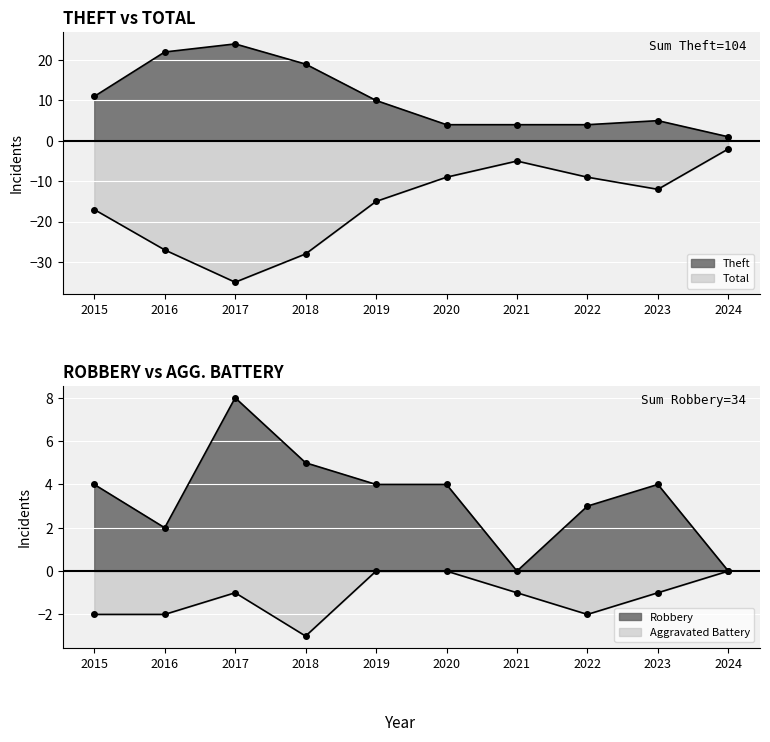

In Robbery, how many points are lower than both neighbors (excluding endpoints)?

2